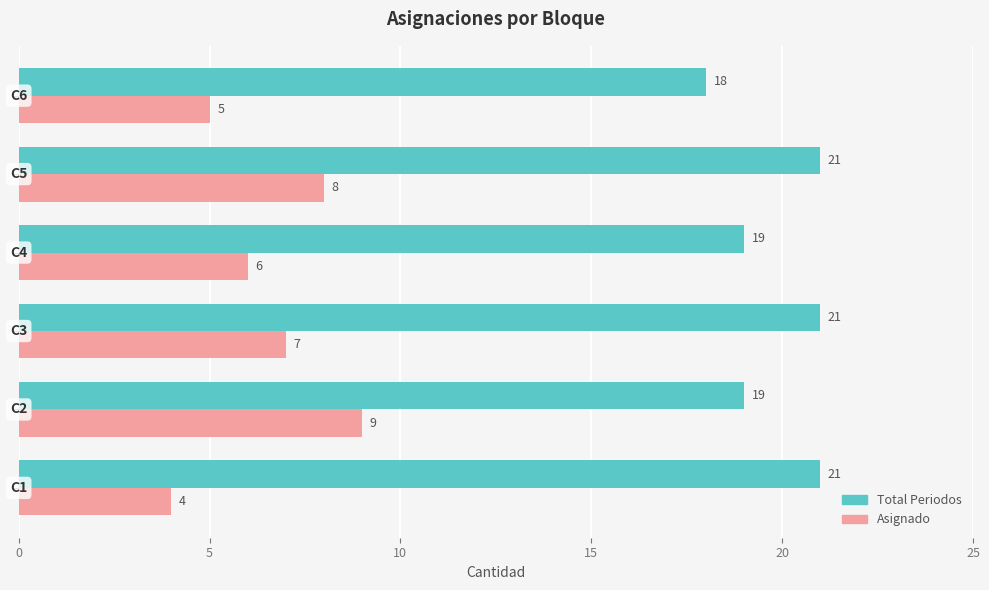

List the series in order of their overall mean, highest first.

Total Periodos, Asignado